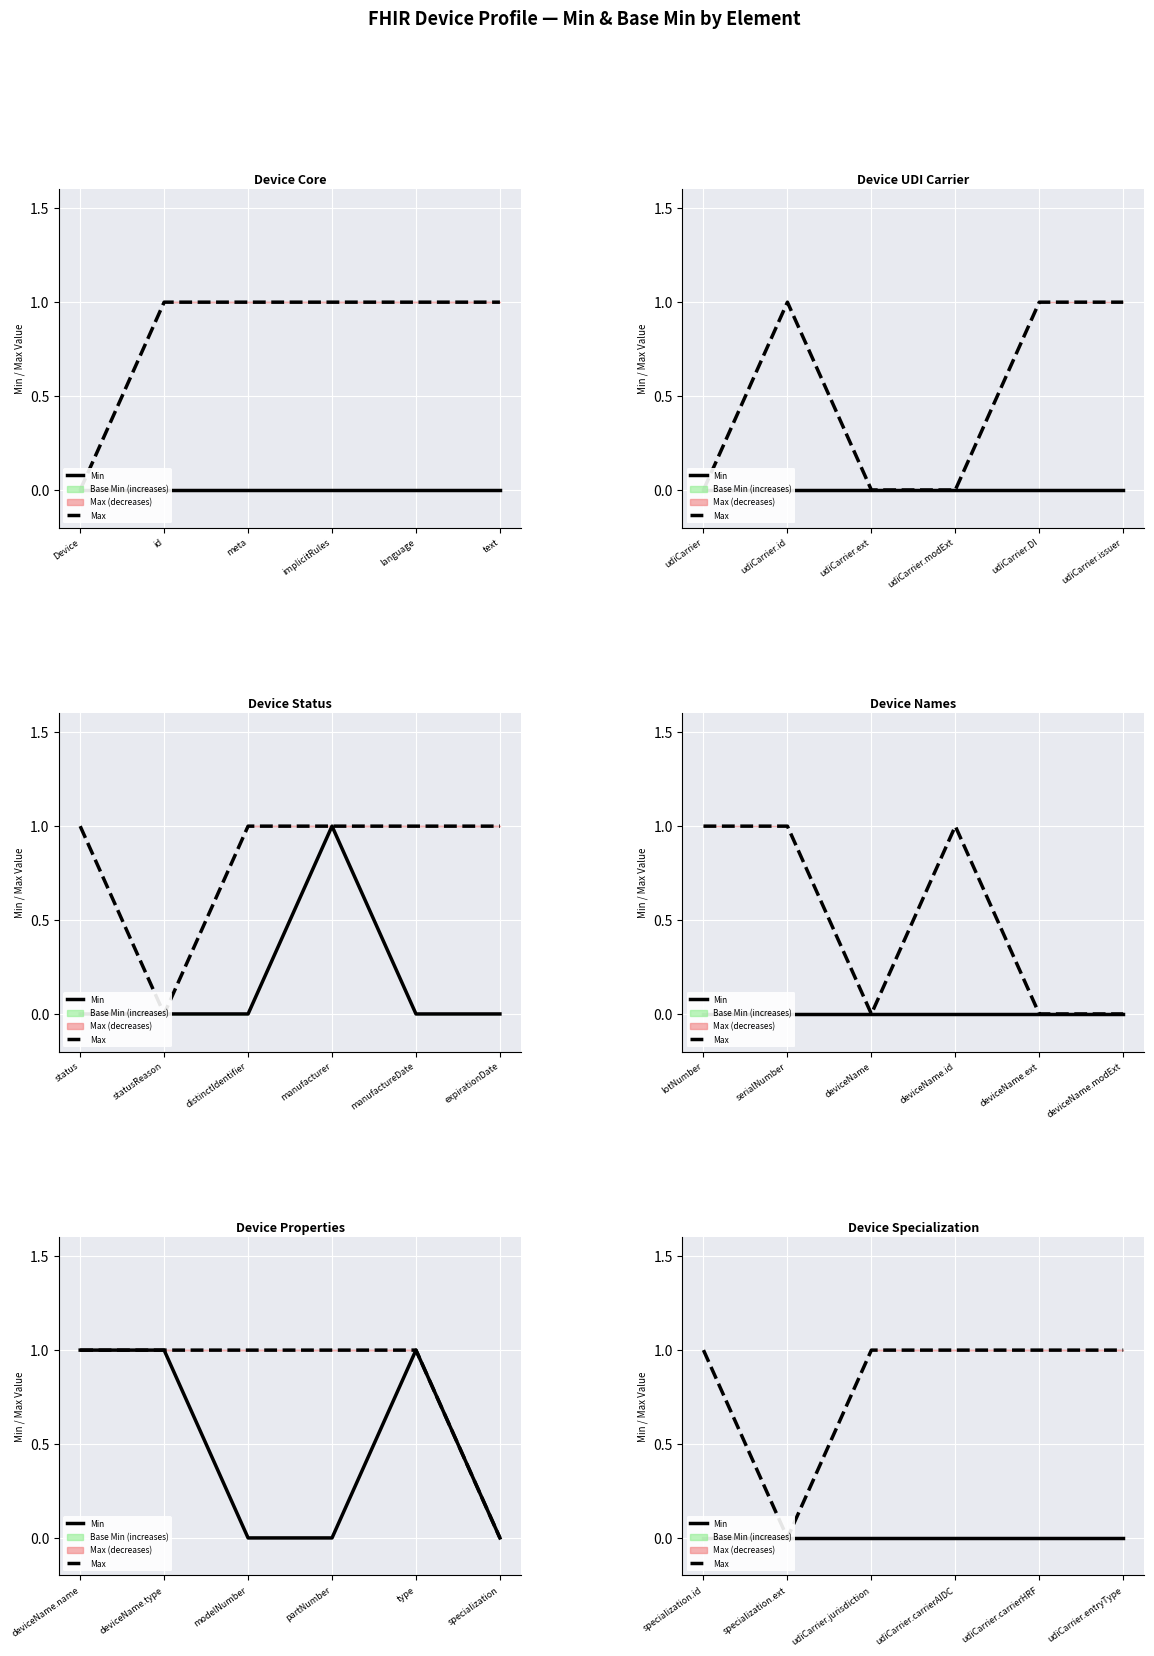

Which label corresponds to the smallest value in the chart?

specialization.id